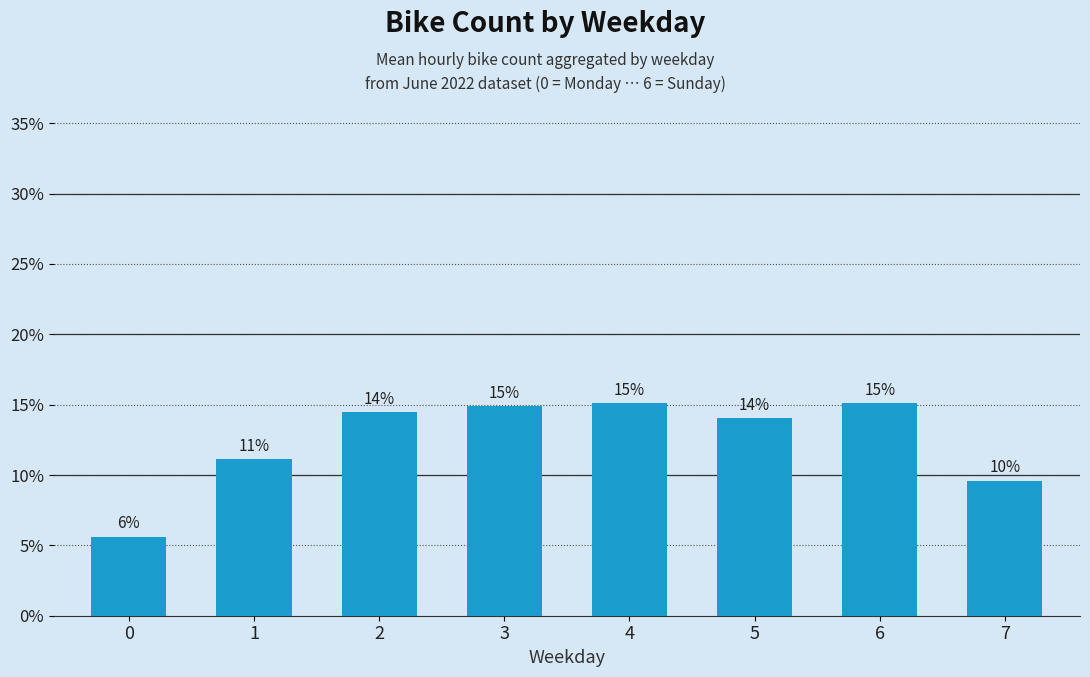

Does the chart contain any negative values?

No